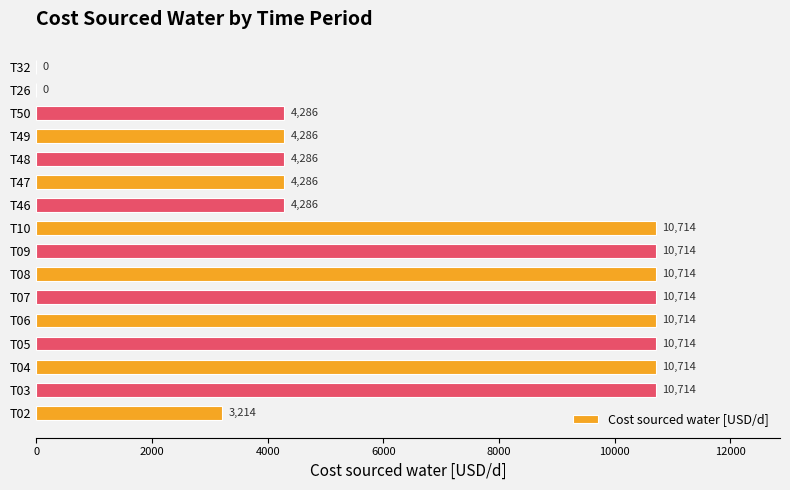

Count the number of data series in this chart.

1